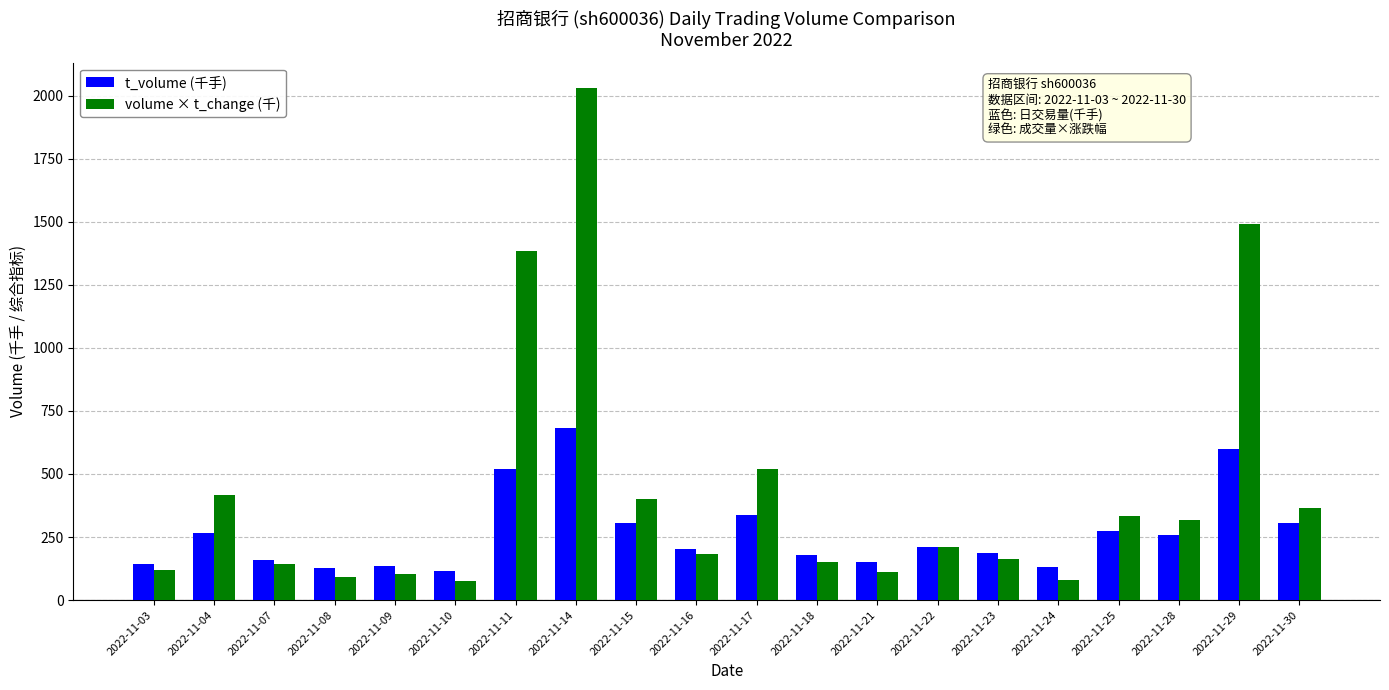

The value of t_volume (千手) at 2022-11-08 is 128.1. True or false?

True